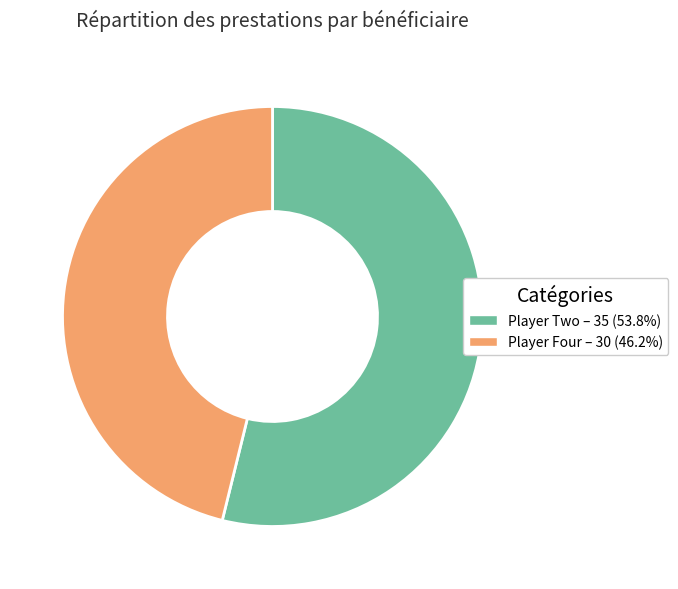

What is the ratio of the value at Player Two – 35 (53.8%) to the value at Player Four – 30 (46.2%)?

1.2